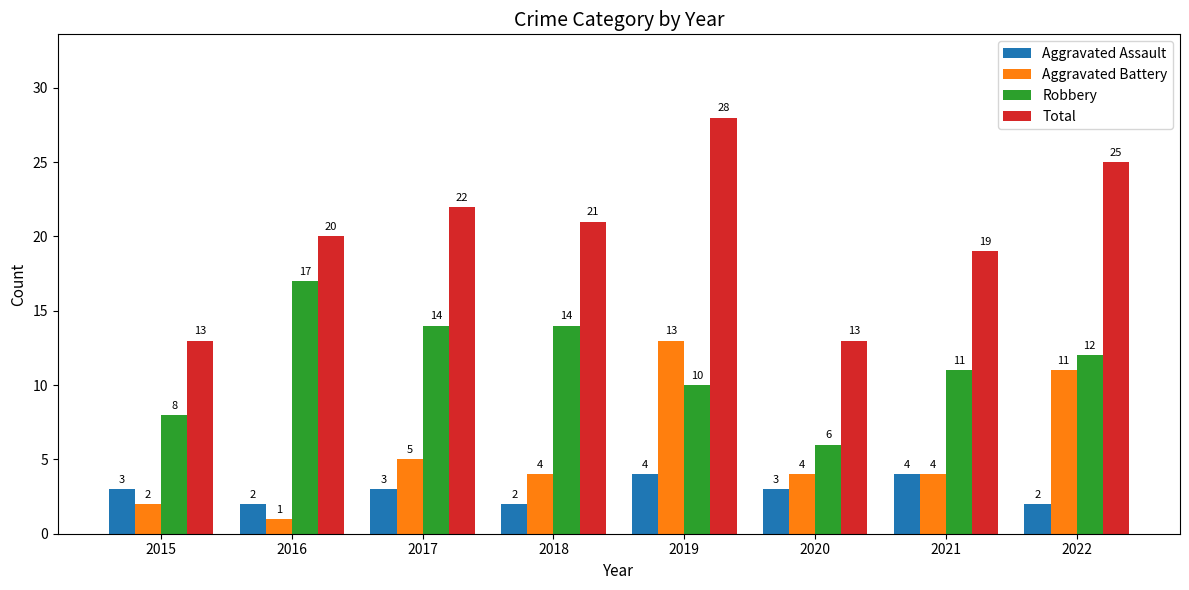

Are the bars grouped side by side (vs. stacked)?

Yes